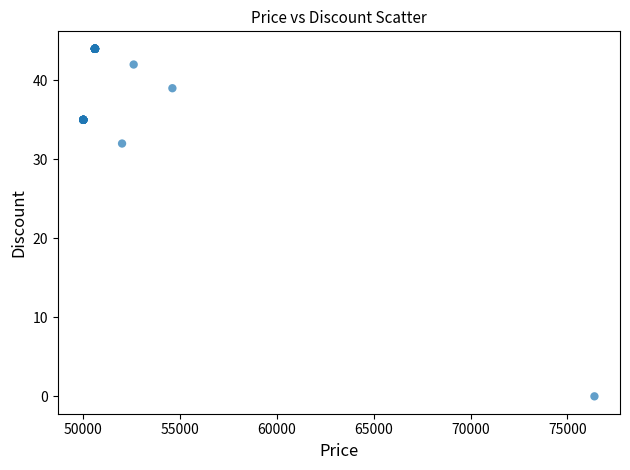

What Y value in the scatter plot is closest to 22?

32